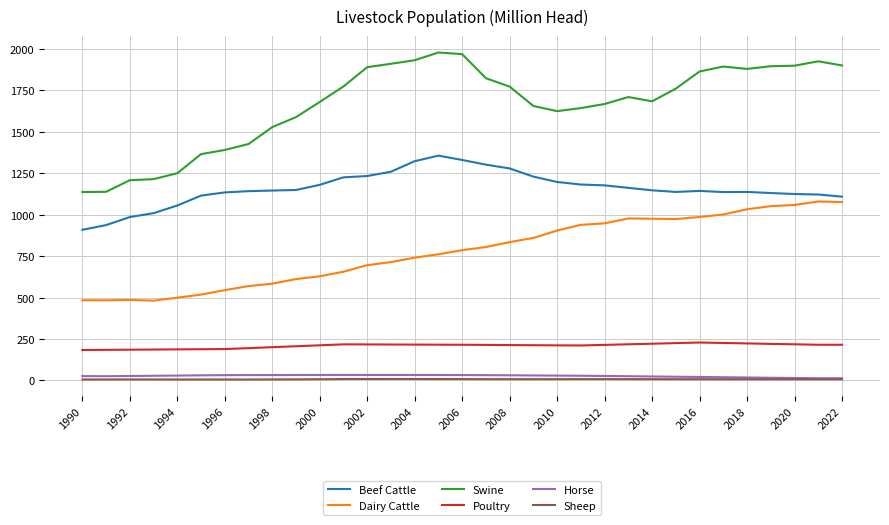

True or false: Dairy Cattle and Horse intersect in this chart.

False